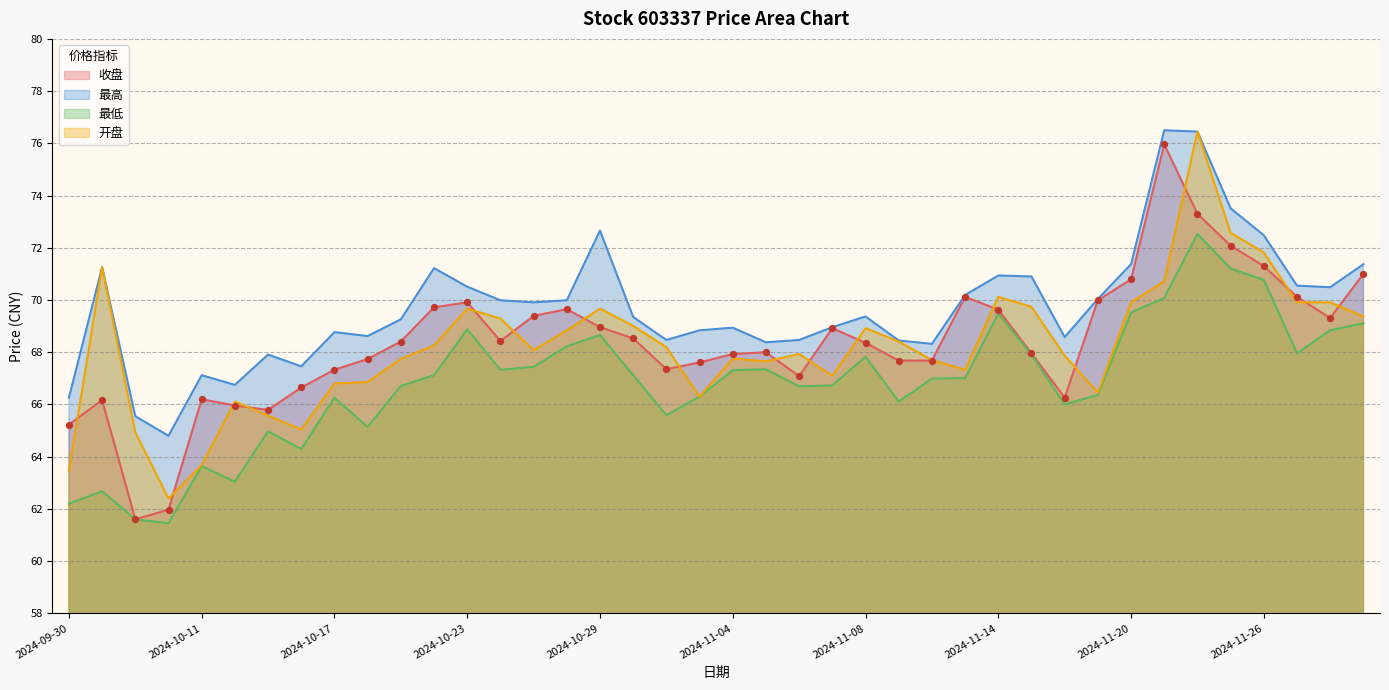

What is the total value across all series at 2024-11-28?

278.6